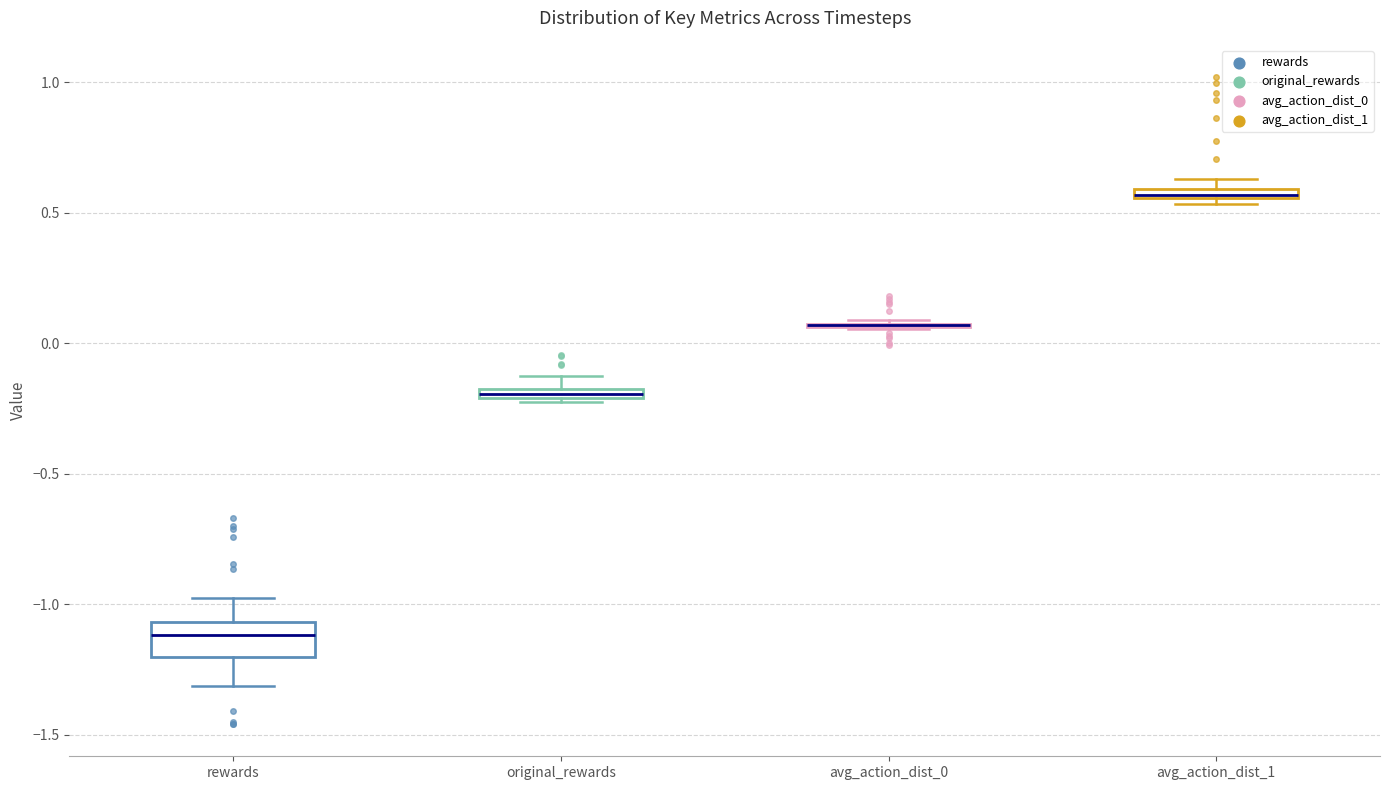

Comparing the boxes themselves (not the whiskers), which one is the tallest?

rewards